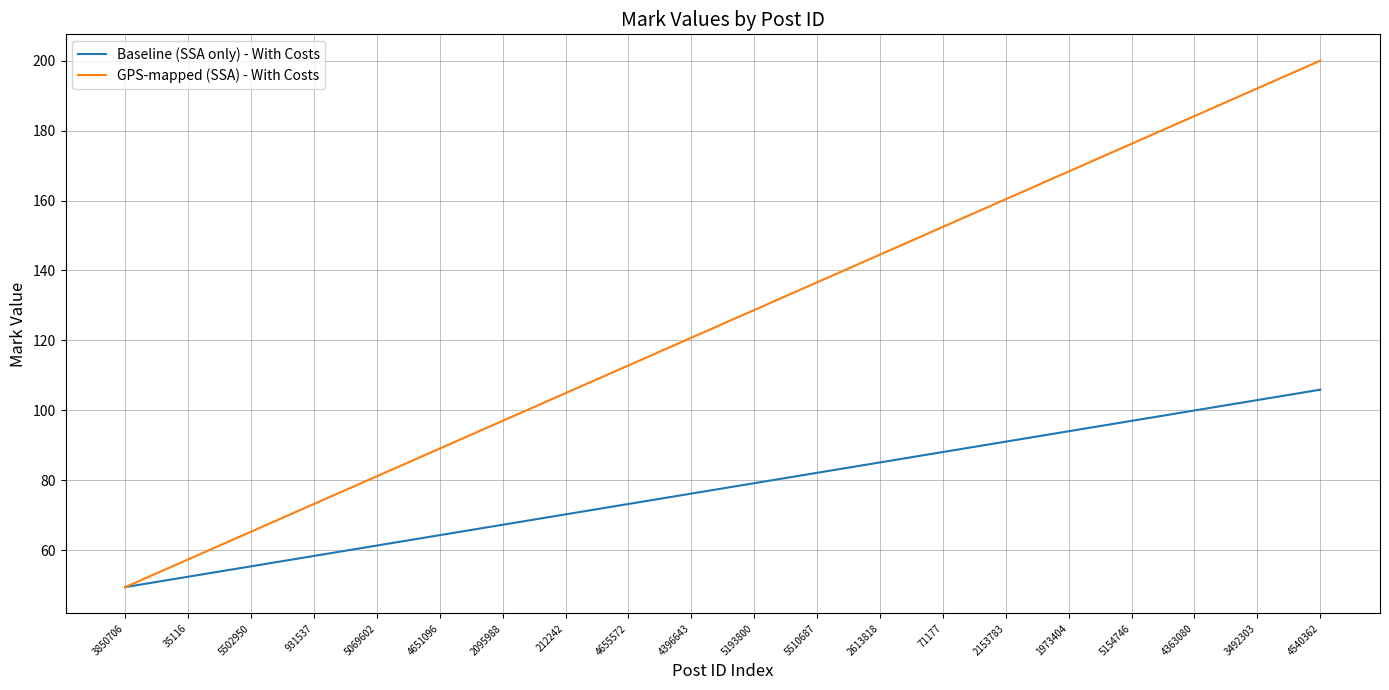

At how many categories does at least one series exceed 120?

11